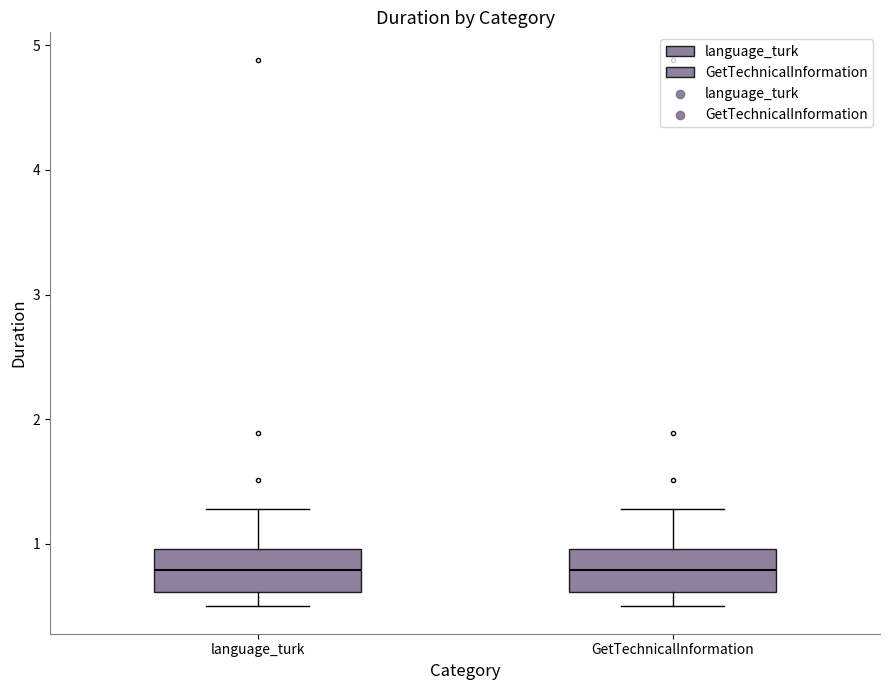

Reading left to right, read every box against the y-axis: the position of its median line, the range the box covers, and the ends of its whiskers. The values are not printed on the chart, so give them approximately, as read against the axis.

language_turk: median 0.8, box 0.6 to 1.0, whiskers 0.5 to 1.3
GetTechnicalInformation: median 0.8, box 0.6 to 1.0, whiskers 0.5 to 1.3